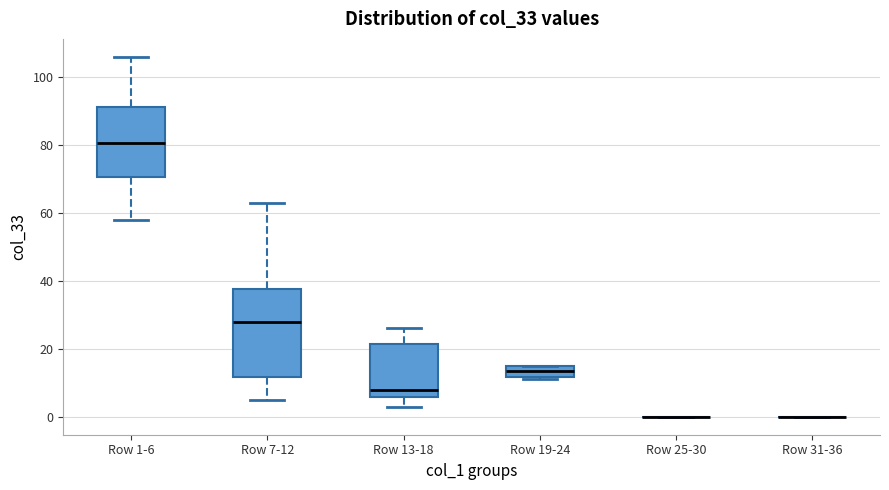

Reading left to right, read every box against the y-axis: the position of its median line, the range the box covers, and the ends of its whiskers. The values are not printed on the chart, so give them approximately, as read against the axis.

Row 1-6: median 80, box 70 to 92, whiskers 58 to 106
Row 7-12: median 28, box 12 to 38, whiskers 6 to 64
Row 13-18: median 8, box 6 to 22, whiskers 4 to 26
Row 19-24: median 14, box 12 to 16, whiskers 12 (just below the box's lower edge) to 16
Row 25-30: box collapsed to a line at 0, whiskers 0 to 0
Row 31-36: box collapsed to a line at 0, whiskers 0 to 0